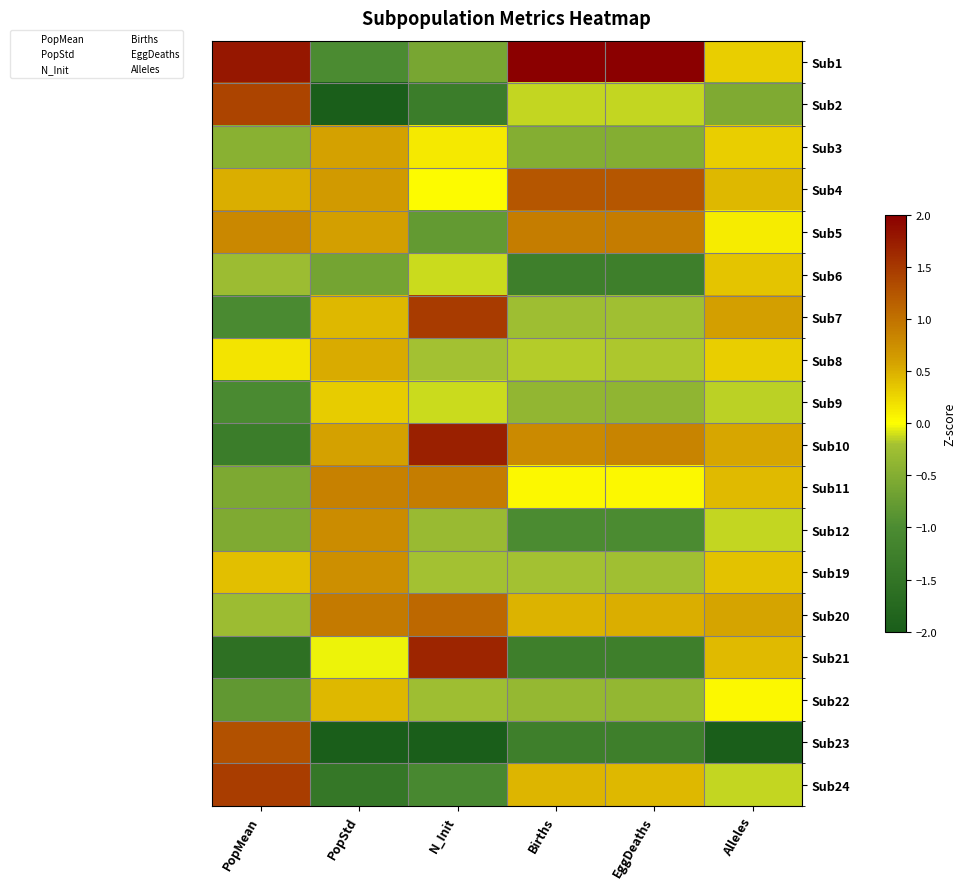

Reading left to right, transcribe all the data shown in this chart.

Sub1: PopMean=1.8	PopStd=-1.0	N_Init=-0.6	Births=2.0	EggDeaths=2.0	Alleles=0.3
Sub2: PopMean=1.4	PopStd=-2.0	N_Init=-1.3	Births=-0.1	EggDeaths=-0.1	Alleles=-0.5
Sub3: PopMean=-0.4	PopStd=0.6	N_Init=0.1	Births=-0.5	EggDeaths=-0.5	Alleles=0.3
Sub4: PopMean=0.5	PopStd=0.7	N_Init=0.0	Births=1.2	EggDeaths=1.2	Alleles=0.5
Sub5: PopMean=0.8	PopStd=0.6	N_Init=-0.8	Births=0.9	EggDeaths=0.9	Alleles=0.1
Sub6: PopMean=-0.3	PopStd=-0.6	N_Init=-0.1	Births=-1.3	EggDeaths=-1.3	Alleles=0.4
Sub7: PopMean=-1.0	PopStd=0.4	N_Init=1.5	Births=-0.3	EggDeaths=-0.2	Alleles=0.6
Sub8: PopMean=0.2	PopStd=0.5	N_Init=-0.2	Births=-0.2	EggDeaths=-0.2	Alleles=0.3
Sub9: PopMean=-1.0	PopStd=0.3	N_Init=-0.1	Births=-0.4	EggDeaths=-0.4	Alleles=-0.1
Sub10: PopMean=-1.3	PopStd=0.6	N_Init=1.7	Births=0.8	EggDeaths=0.8	Alleles=0.6
Sub11: PopMean=-0.6	PopStd=0.9	N_Init=0.9	Births=0.0	EggDeaths=0.0	Alleles=0.4
Sub12: PopMean=-0.5	PopStd=0.8	N_Init=-0.3	Births=-1.0	EggDeaths=-1.0	Alleles=-0.1
Sub19: PopMean=0.4	PopStd=0.7	N_Init=-0.2	Births=-0.2	EggDeaths=-0.2	Alleles=0.4
Sub20: PopMean=-0.3	PopStd=0.9	N_Init=1.1	Births=0.5	EggDeaths=0.5	Alleles=0.6
Sub21: PopMean=-1.6	PopStd=-0.0	N_Init=1.7	Births=-1.3	EggDeaths=-1.3	Alleles=0.4
Sub22: PopMean=-0.8	PopStd=0.4	N_Init=-0.3	Births=-0.3	EggDeaths=-0.4	Alleles=0.0
Sub23: PopMean=1.3	PopStd=-2.0	N_Init=-2.0	Births=-1.3	EggDeaths=-1.3	Alleles=-2.0
Sub24: PopMean=1.5	PopStd=-1.5	N_Init=-1.1	Births=0.5	EggDeaths=0.4	Alleles=-0.1